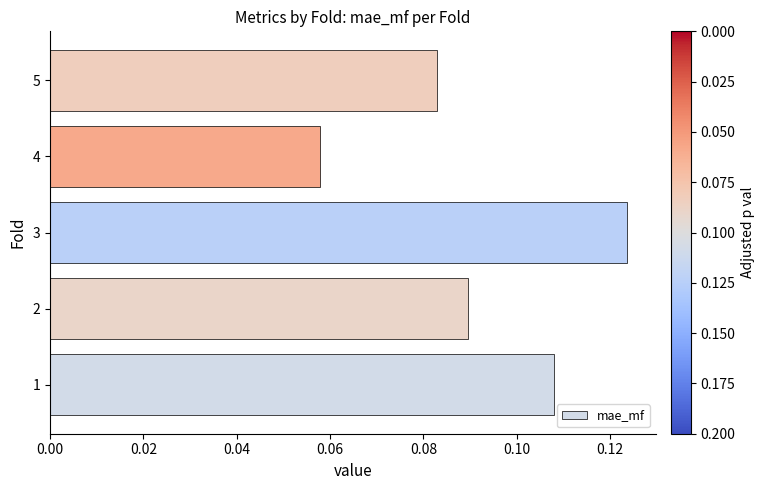

What is the sum of all values?

0.5